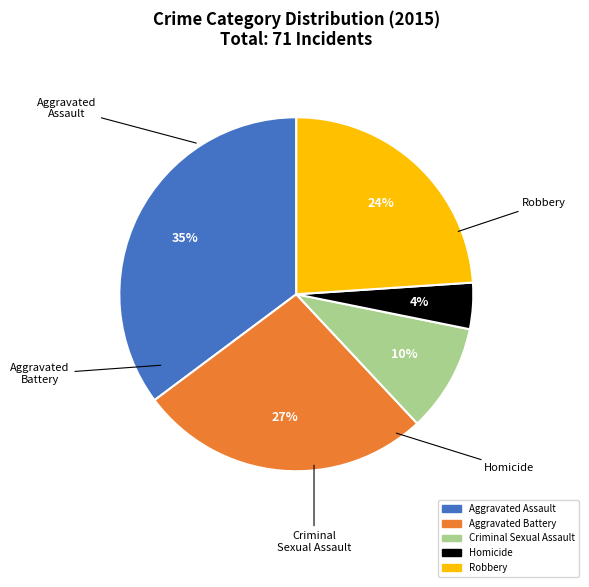

Is there any slice that represents more than half of the pie?

No